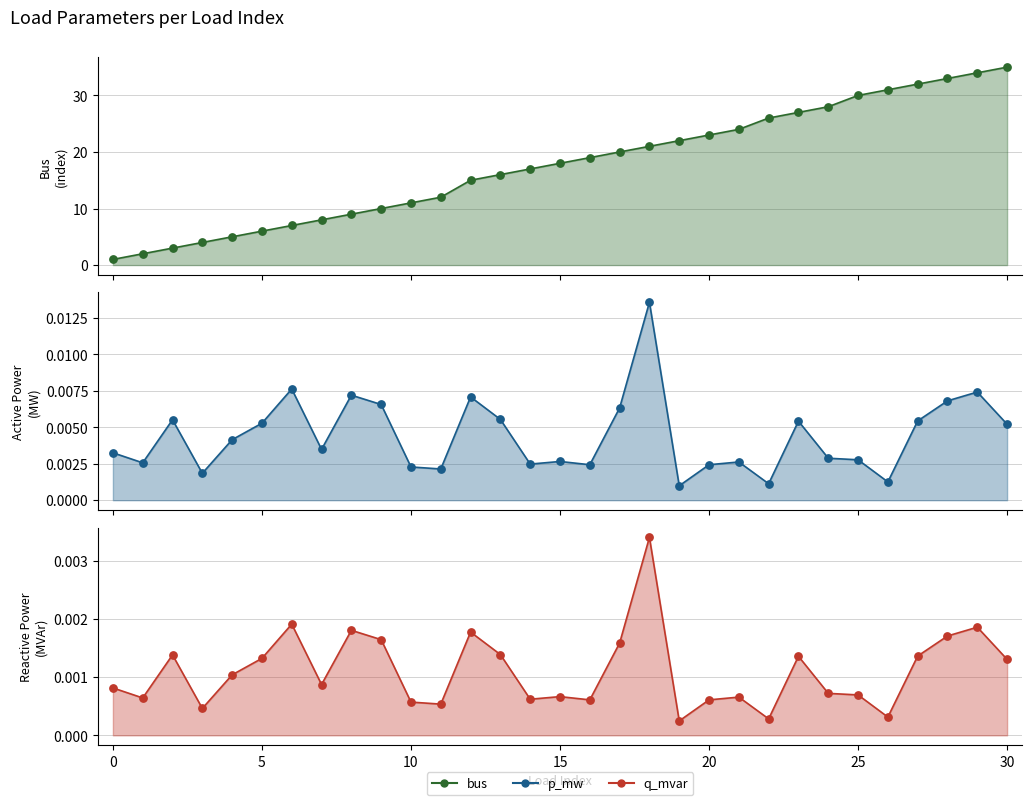

Which series reaches the maximum Y coordinate?

bus